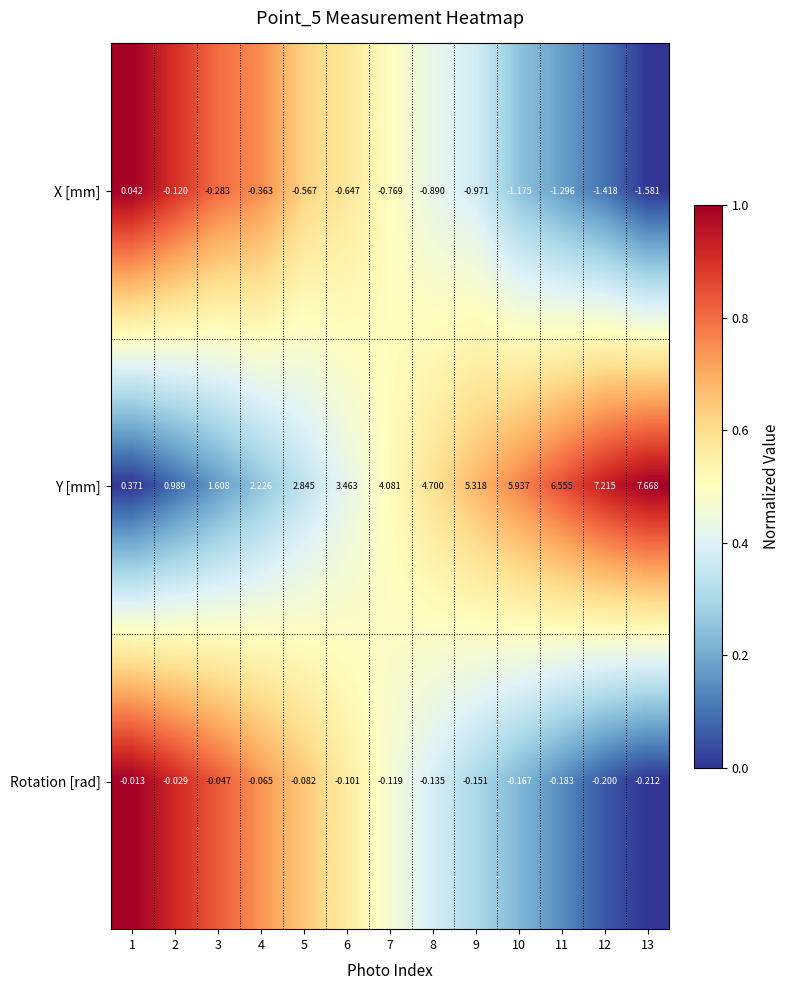

Is the value of Y [mm] at 8 greater than the value of Rotation [rad] at 9?

Yes